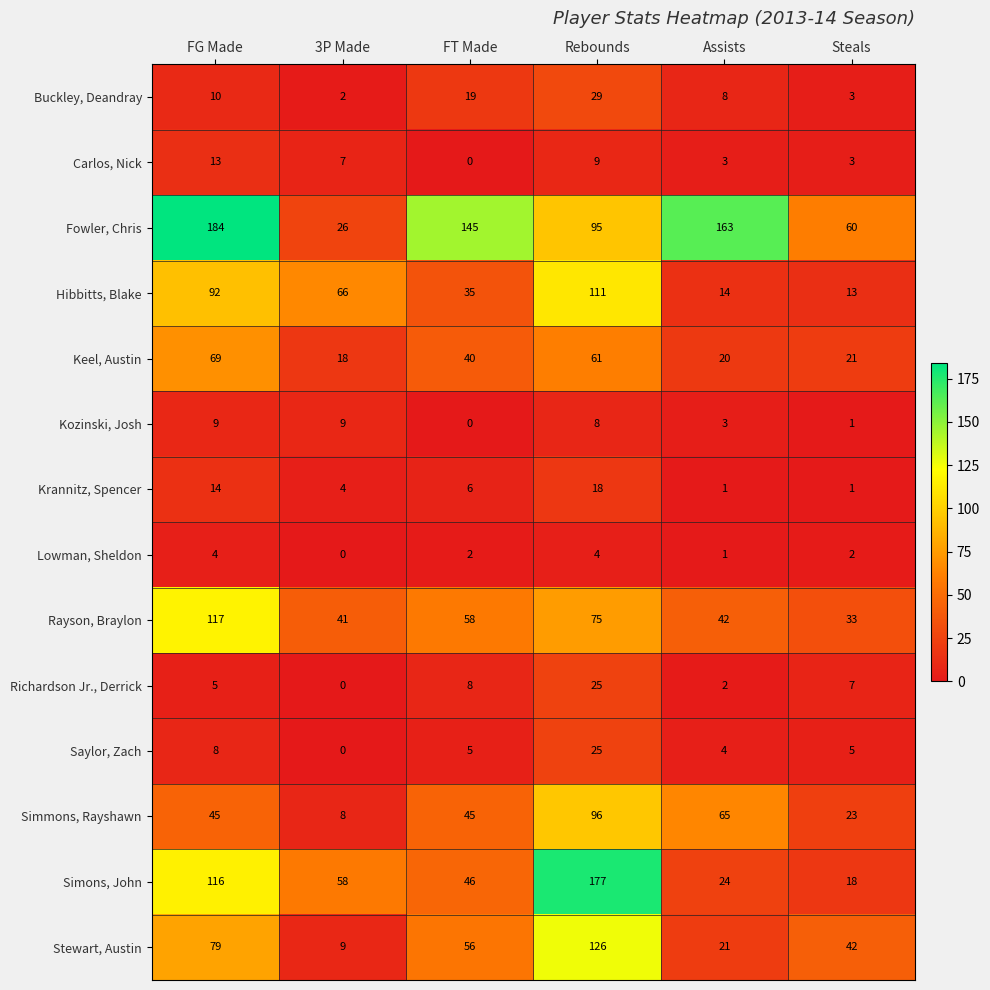

Is it true that Krannitz, Spencer equals 24 at FG Made?

False